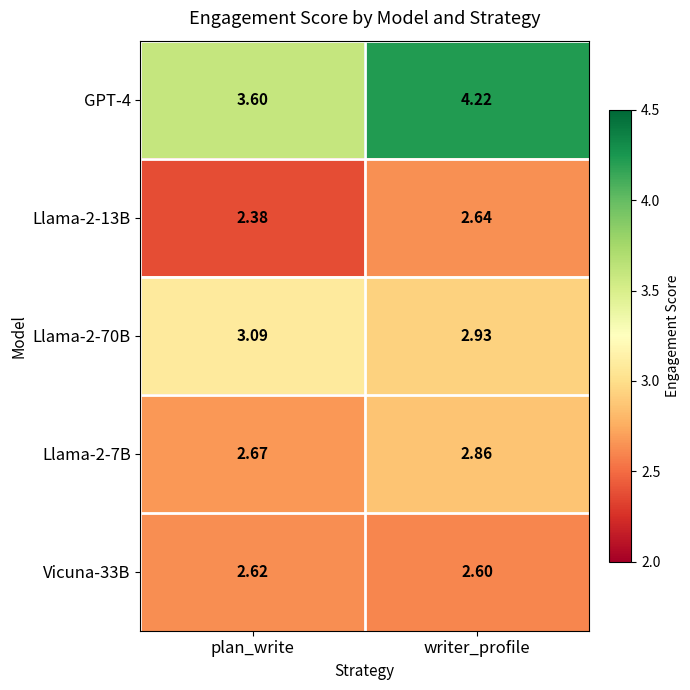

Is the value of Vicuna-33B at plan_write greater than the value of Llama-2-7B at writer_profile?

No